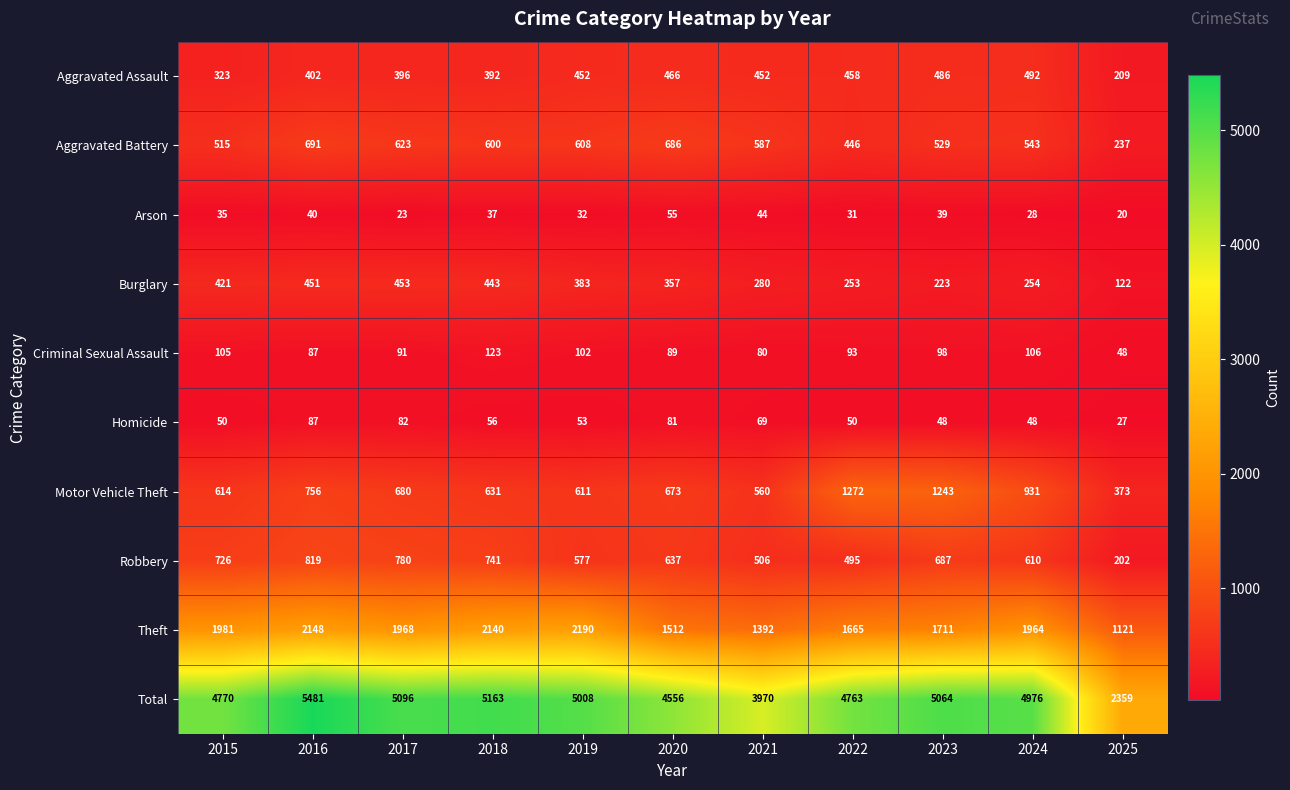

At which category is the sum across all series the highest?

2016